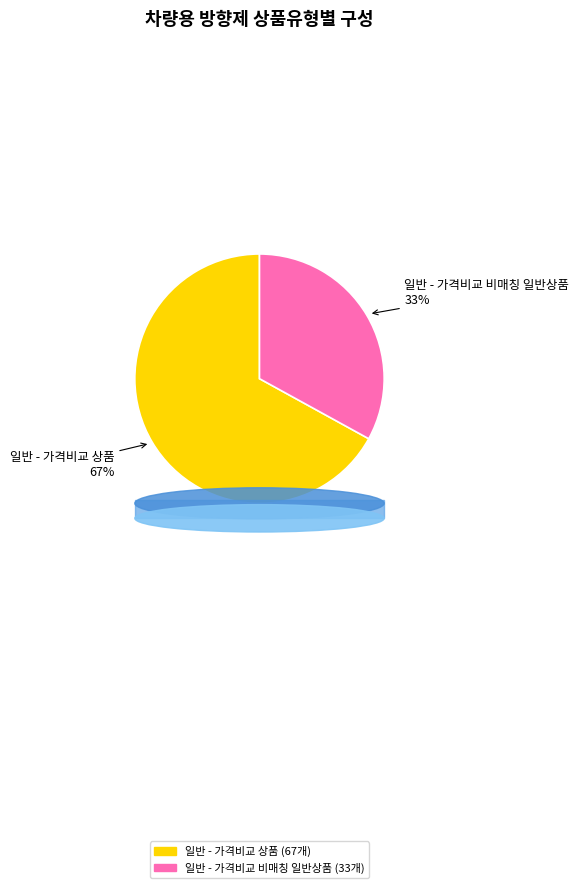

To the nearest percent, what is the combined percentage of 일반 - 가격비교 비매칭 일반상품 and 일반 - 가격비교 상품?

100%